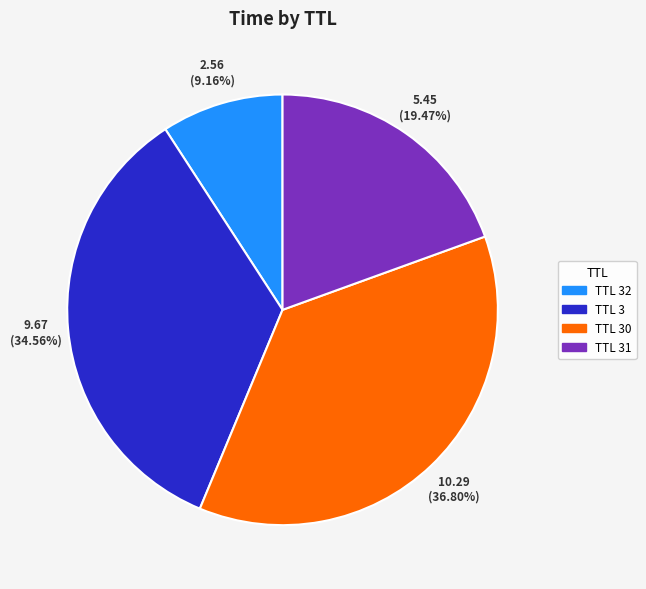

Does any single category account for the majority?

No